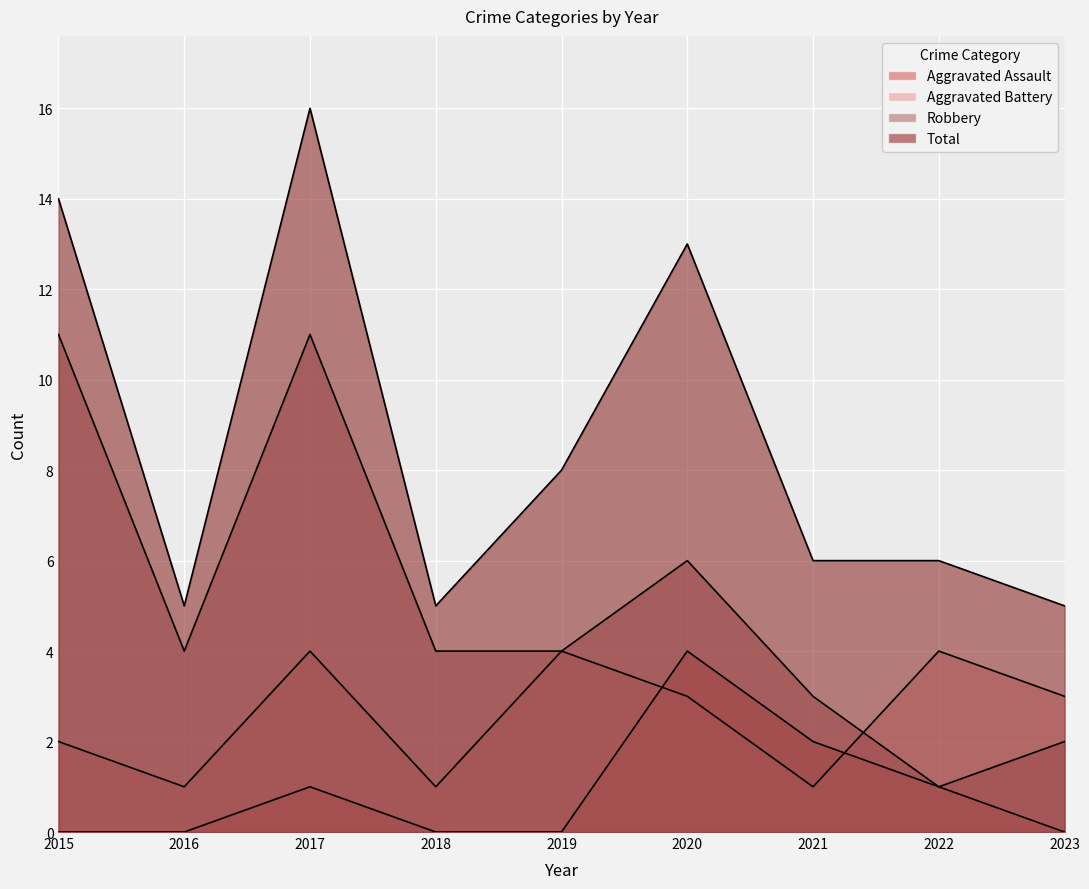

Is it true that Aggravated Battery equals 2 at 2015?

True